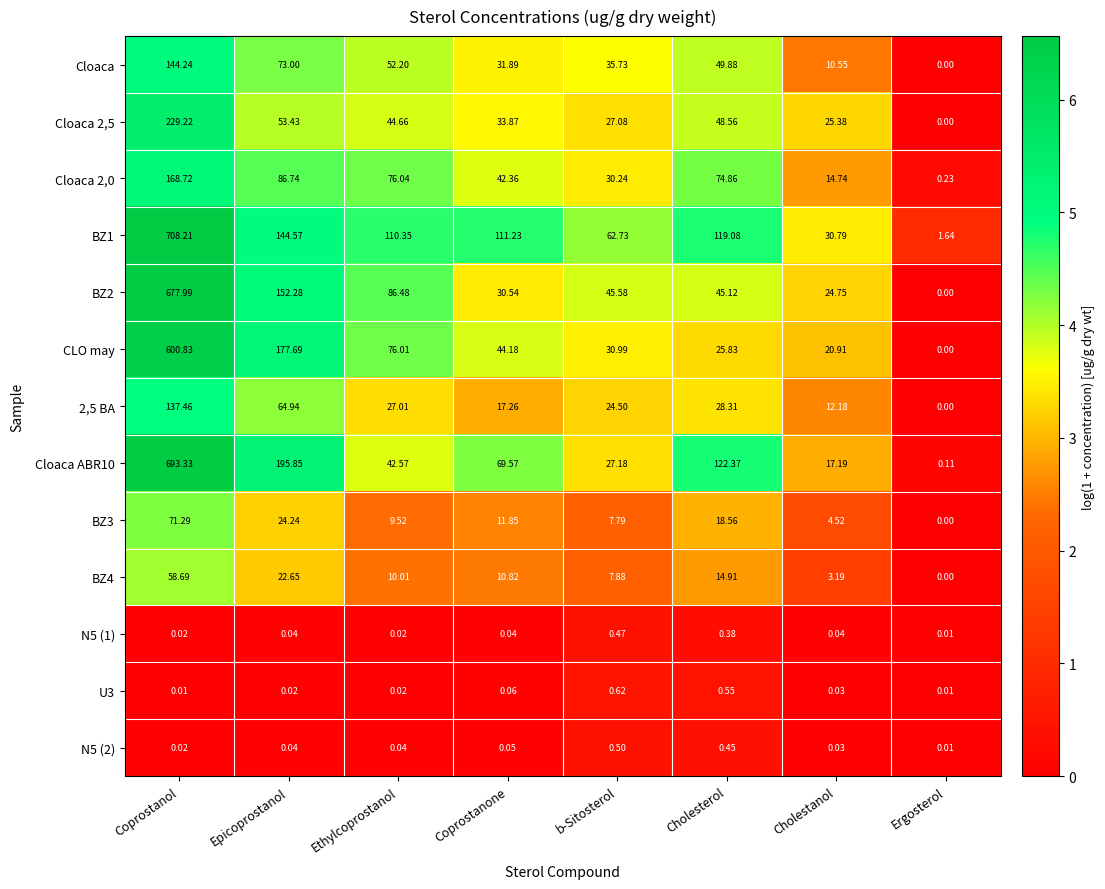

Which label corresponds to the smallest value in the chart?

Ergosterol